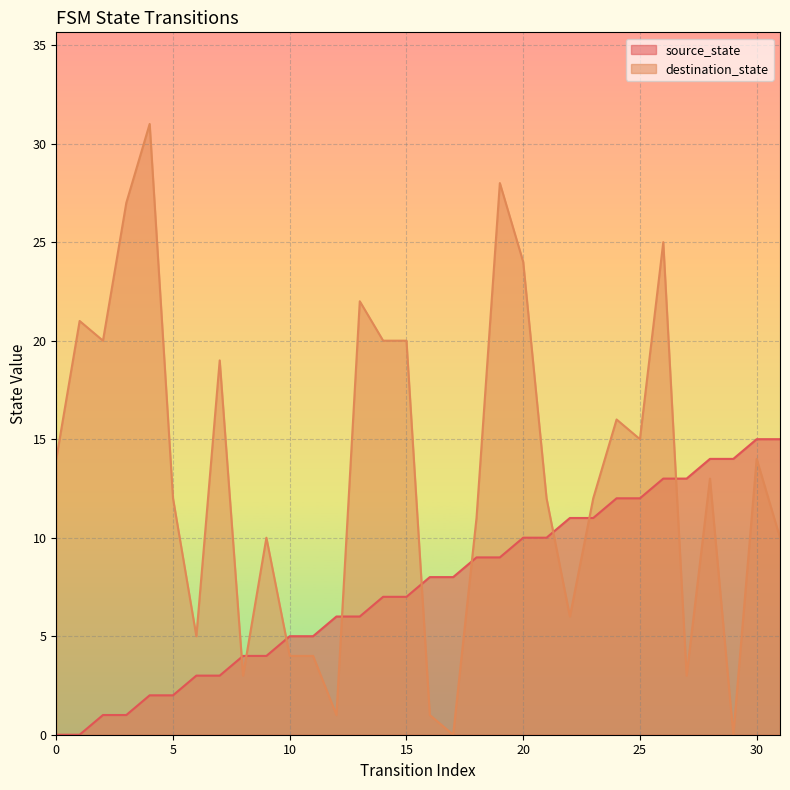

What is the spread (max minus min) of values at 28?

1